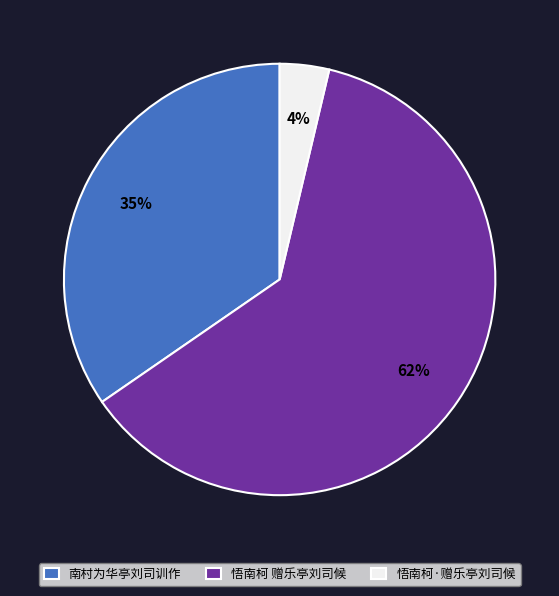

Which category accounts for the majority?

悟南柯 赠乐亭刘司候